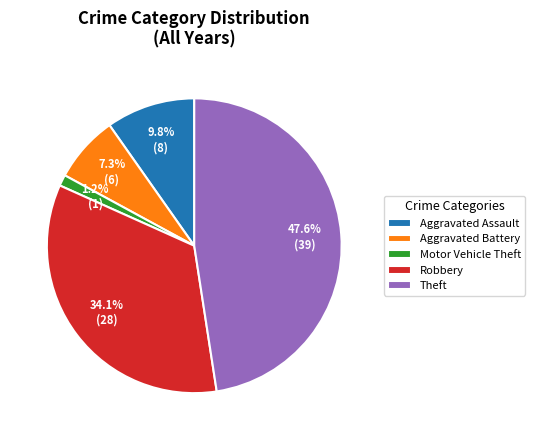

Is the sum of Motor Vehicle Theft and Theft greater than half?

No